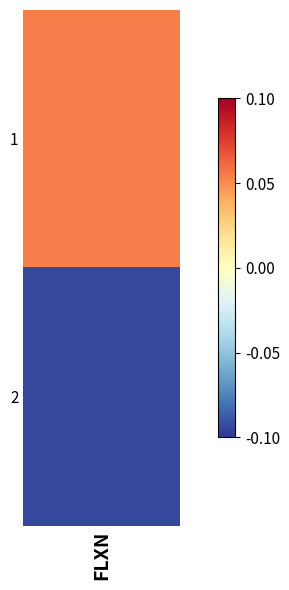

How many positive values are there?

1